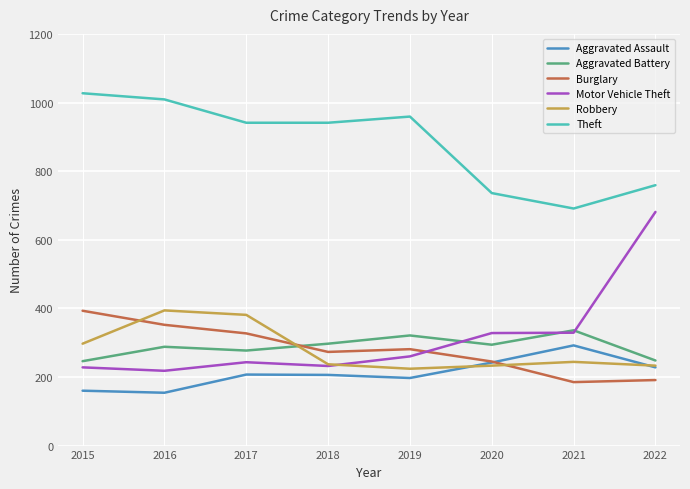

The Aggravated Assault series shows 424 at 2020. True or false?

False